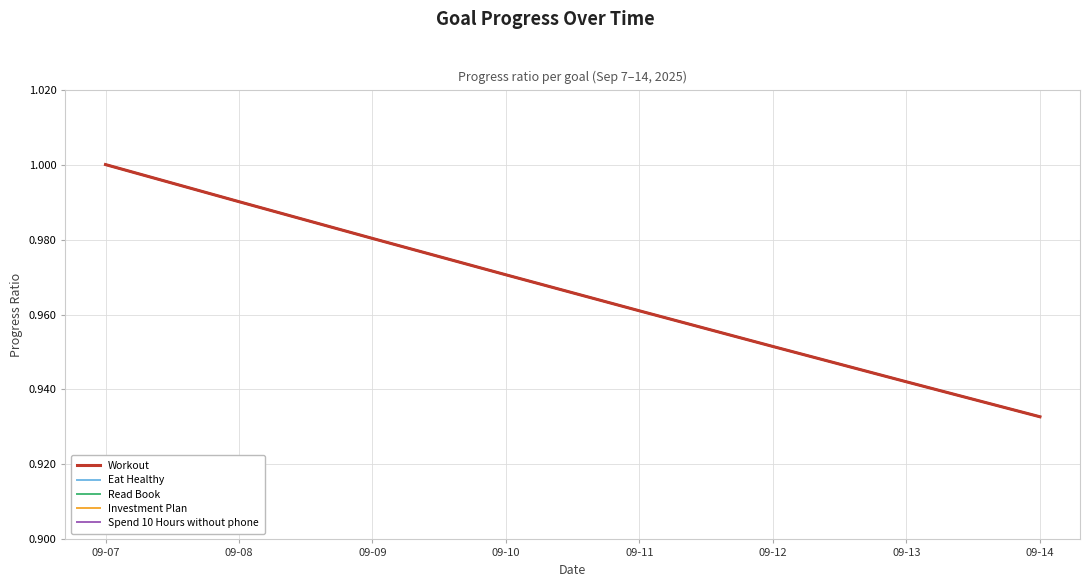

Is this an area chart (filled region under the line)?

No